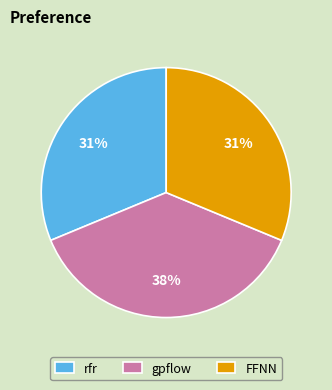

To the nearest percent, what portion does rfr represent?

31%